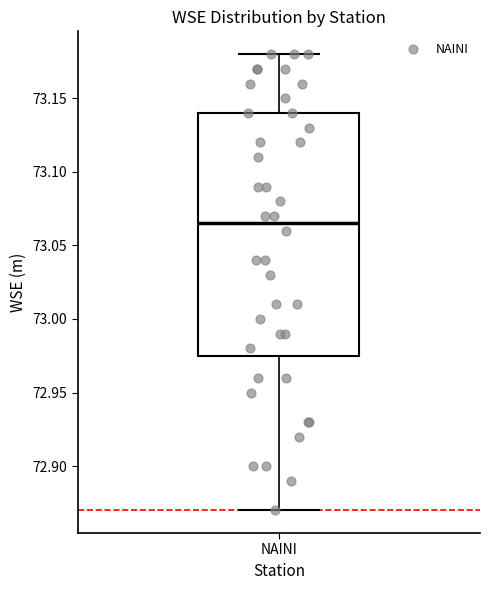

Read this box plot against the y-axis: the position of the median line, the range covered by the box, and the ends of both whiskers. The values are not printed on the chart, so give them approximately, as read against the axis.

median 73.065, box 72.975 to 73.140, whiskers 72.870 to 73.180